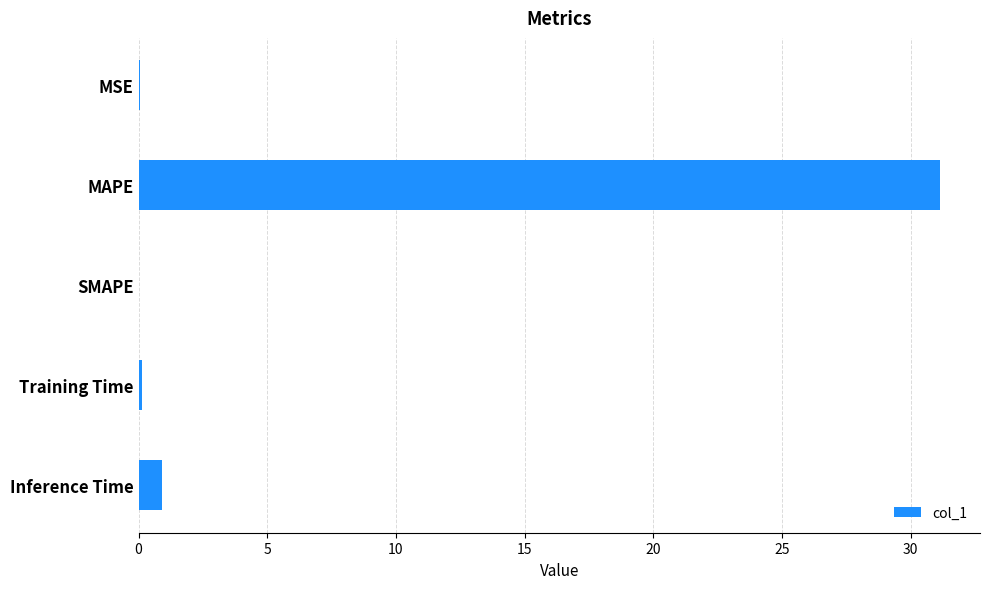

What is the maximum value shown in the chart?

31.1